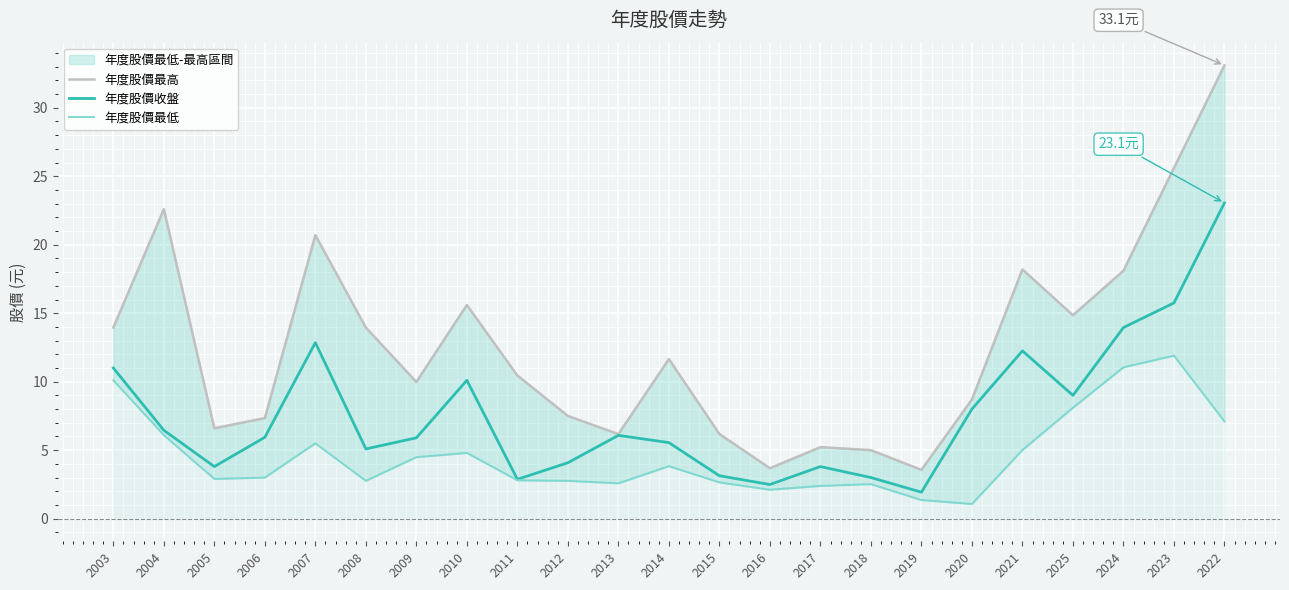

What is the label of the 8th point from the right?

2018